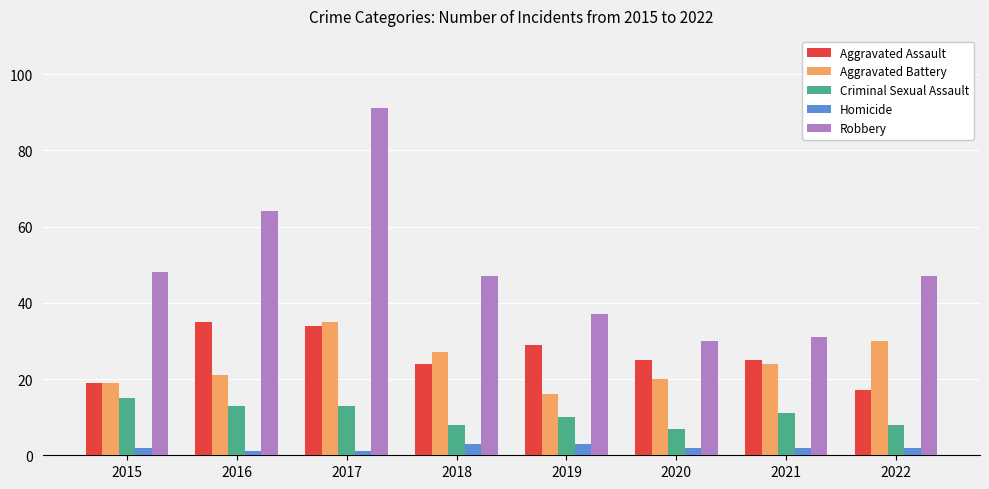

What value does the Aggravated Battery series have at 2020?

20